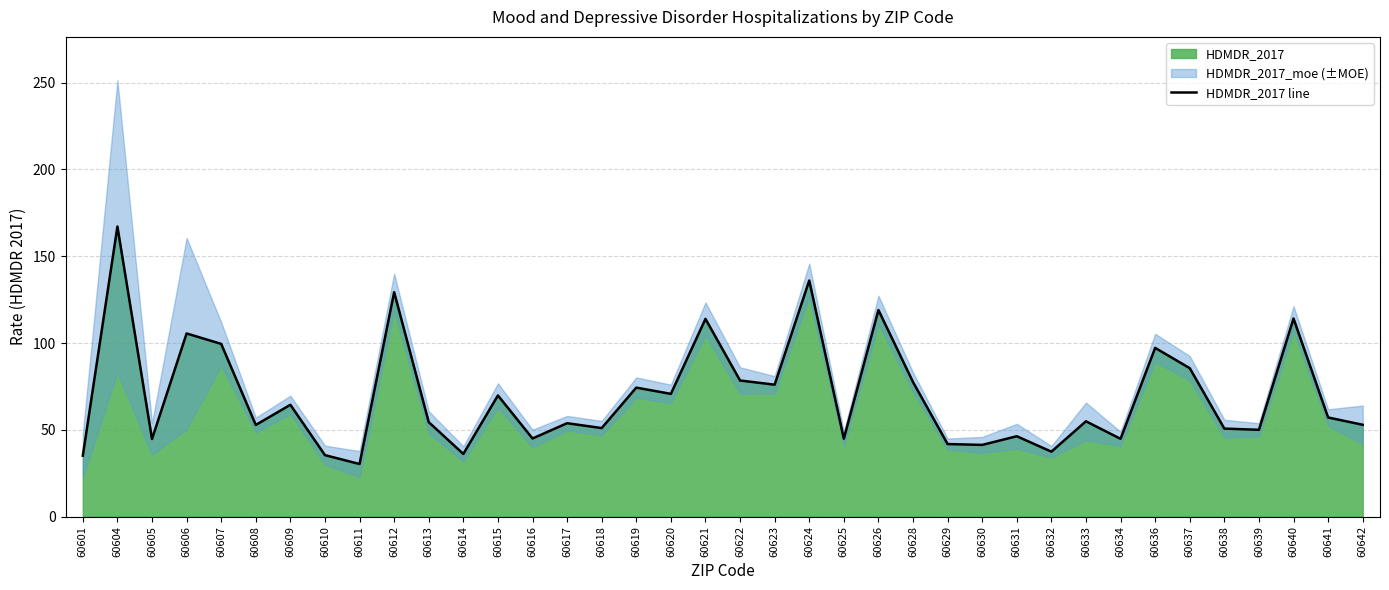

Reading left to right, list all the values displayed in this chart.

35.1	167.1	44.7	105.5	99.5	52.8	64.4	35.4	30.3	129.3	54.4	36.1	69.8	45.0	53.8	51.0	74.3	70.7	113.9	78.4	76.0	136.0	44.9	119.0	77.5	41.8	41.3	46.3	37.4	54.9	44.8	97.2	85.5	50.7	50.0	114.1	57.1	52.9